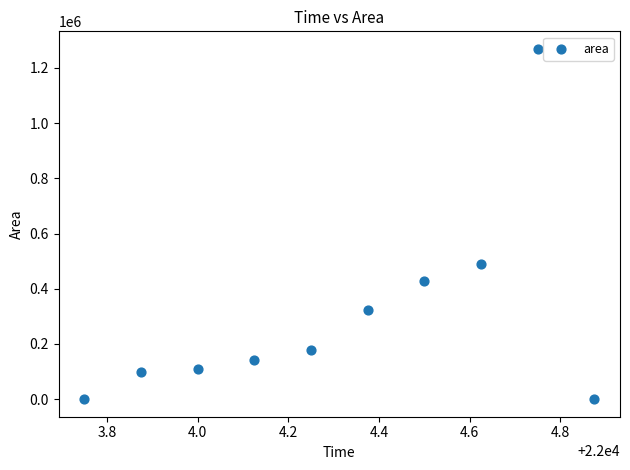

What is the average Y value?

303938